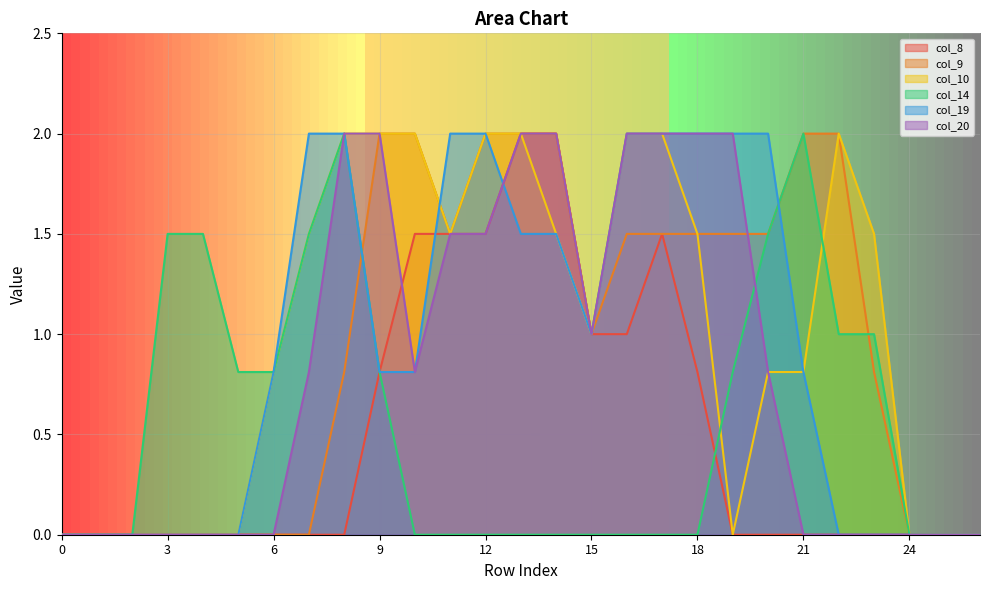

What is the difference between the maximum and minimum values in the col_19 series?

2.0